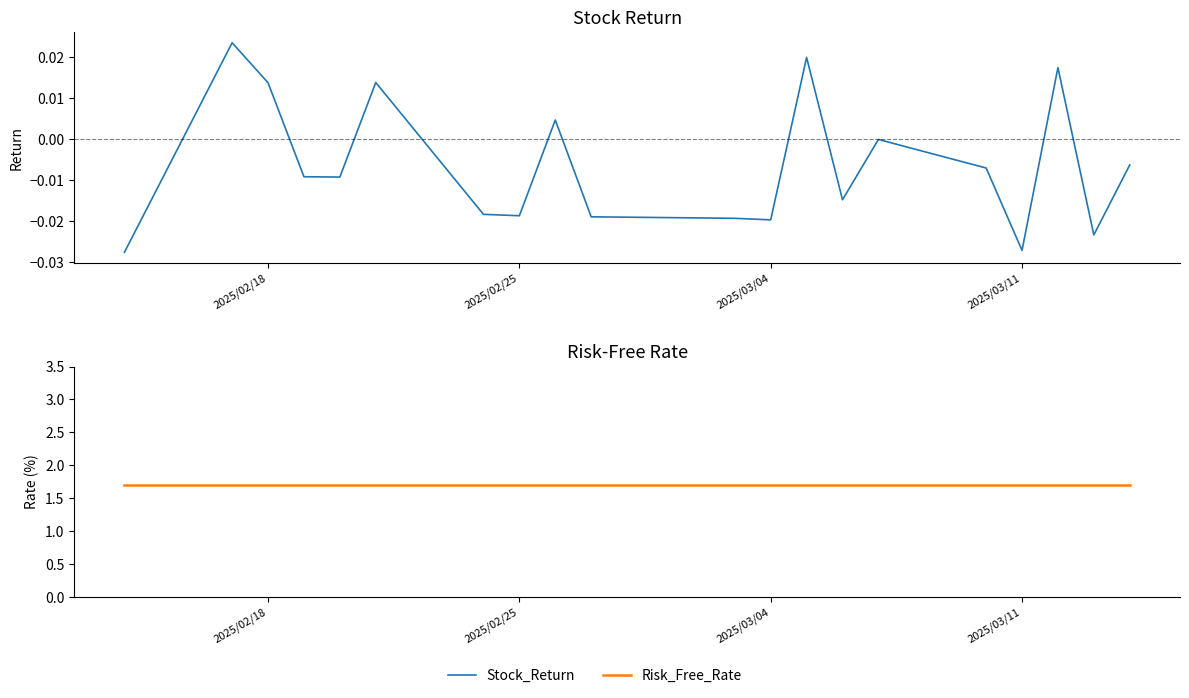

True or false: Risk_Free_Rate and Stock_Return intersect in this chart.

False